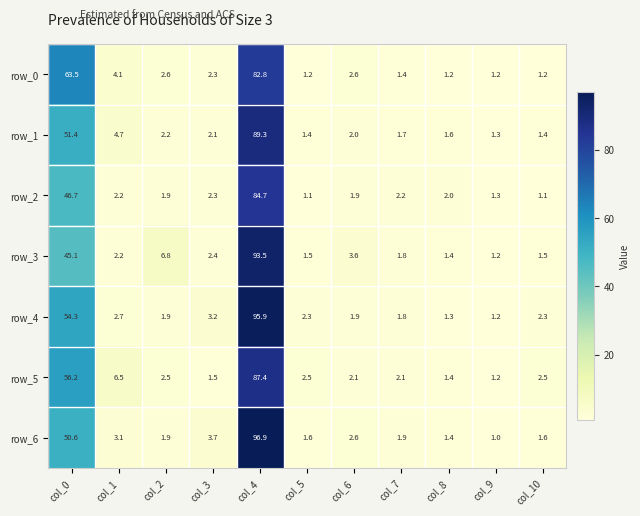

What is the spread (max minus min) of values at col_8?

0.8